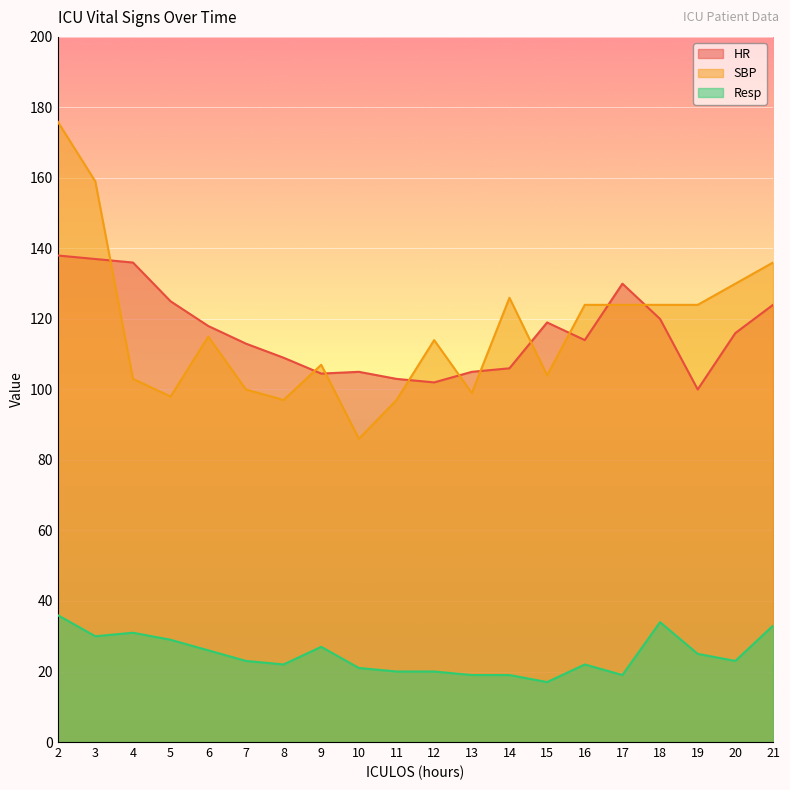

What is the difference between the SBP values at 21 and 11?

39.0